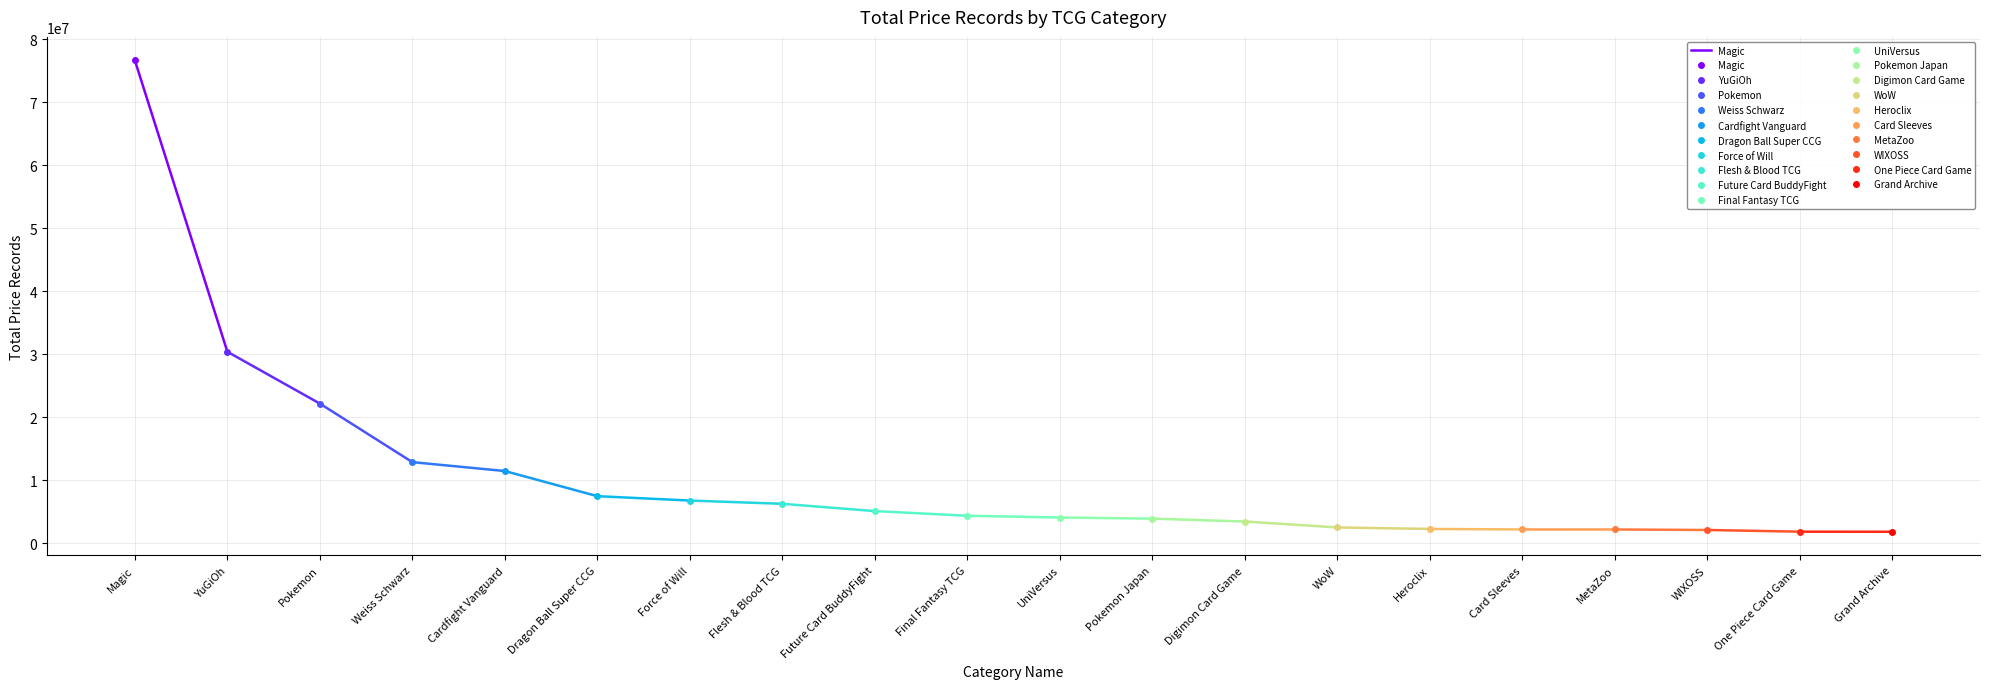

What is the sum of the values at YuGiOh and Magic?

106998711